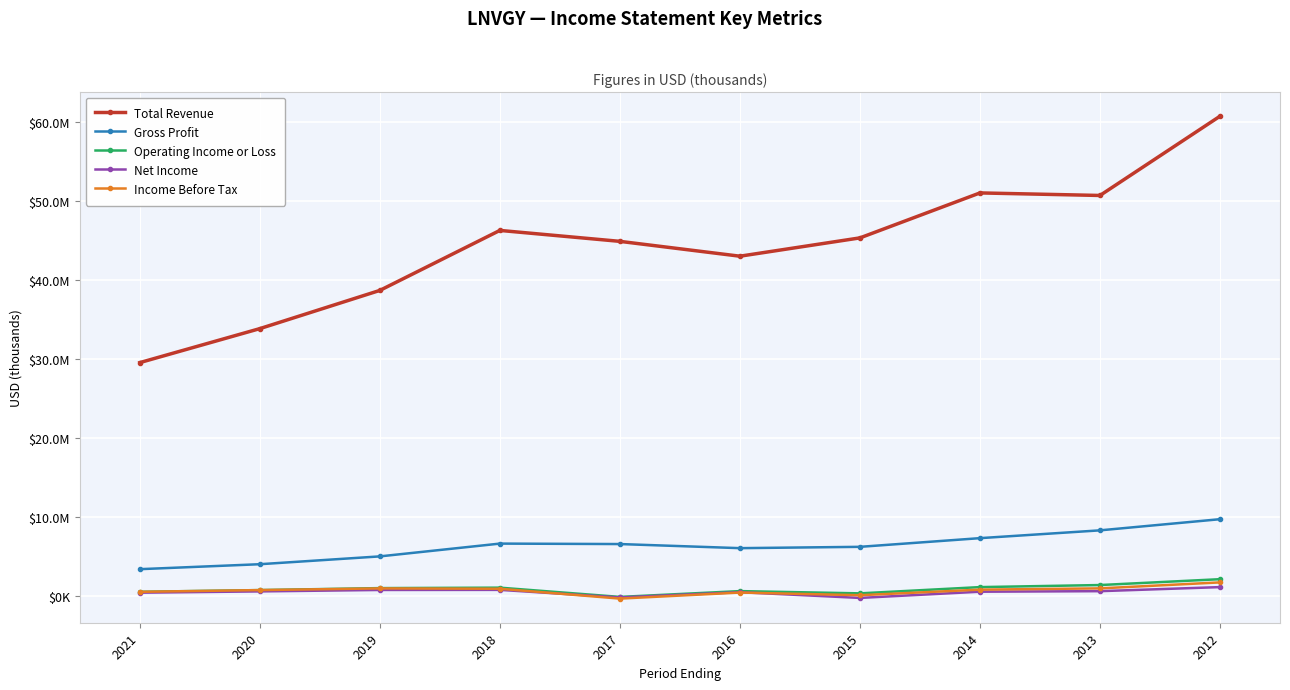

What is the total value across all series at 2012?

75643100